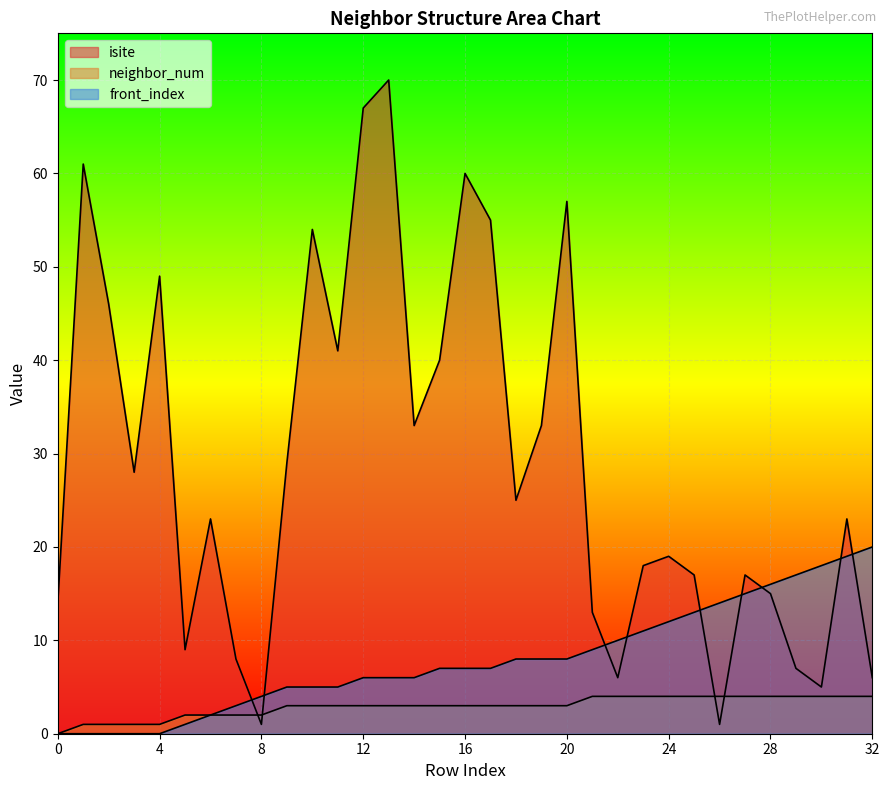

What is the sum of all neighbor_num values?

96